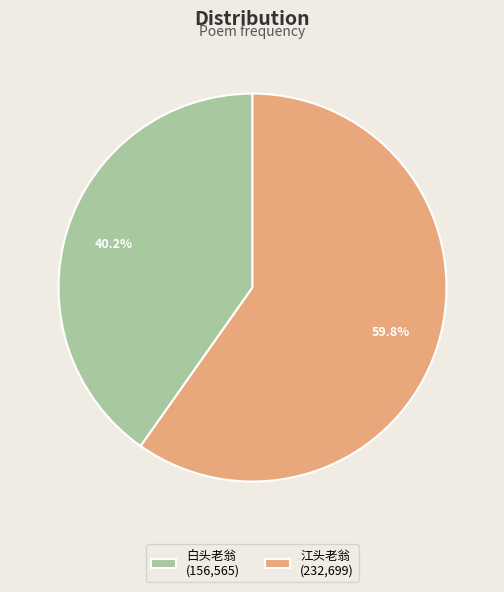

What is the majority slice?

江头老翁 (232,699)